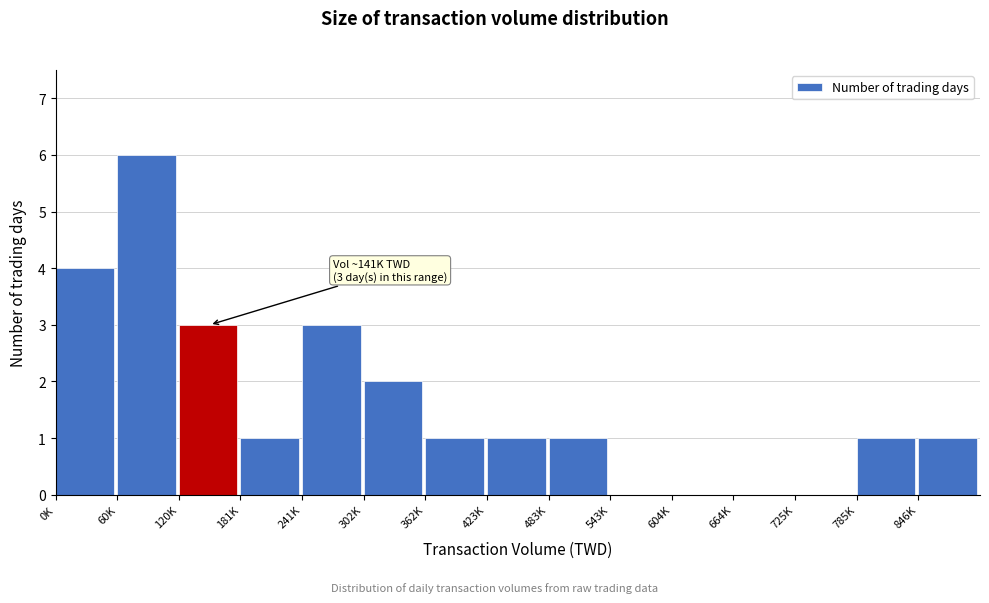

Reading left to right, extract all data points from this chart.

0K=4	60K=6	120K=3	181K=1	241K=3	302K=2	362K=1	423K=1	483K=1	543K=0	604K=0	664K=0	725K=0	785K=1	846K=1